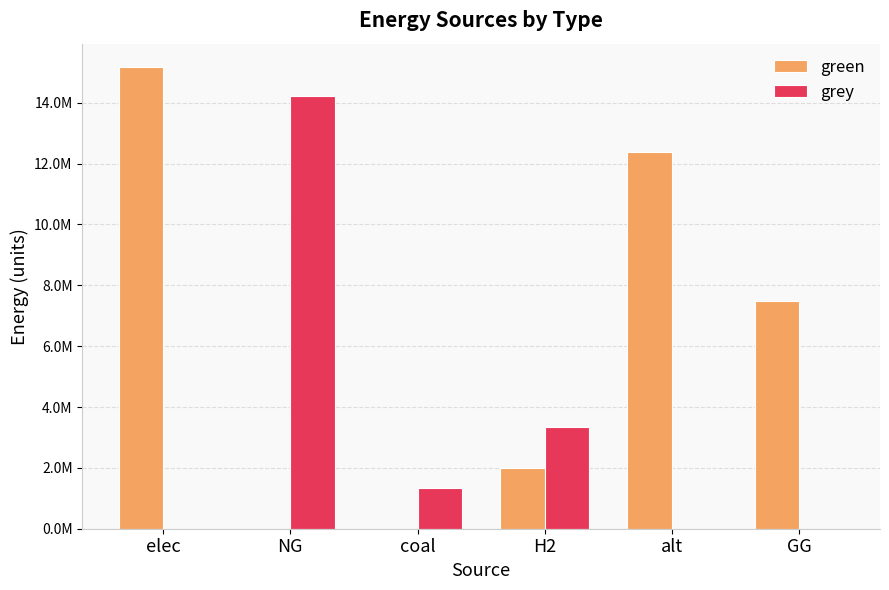

Which series has the widest spread of values?

green